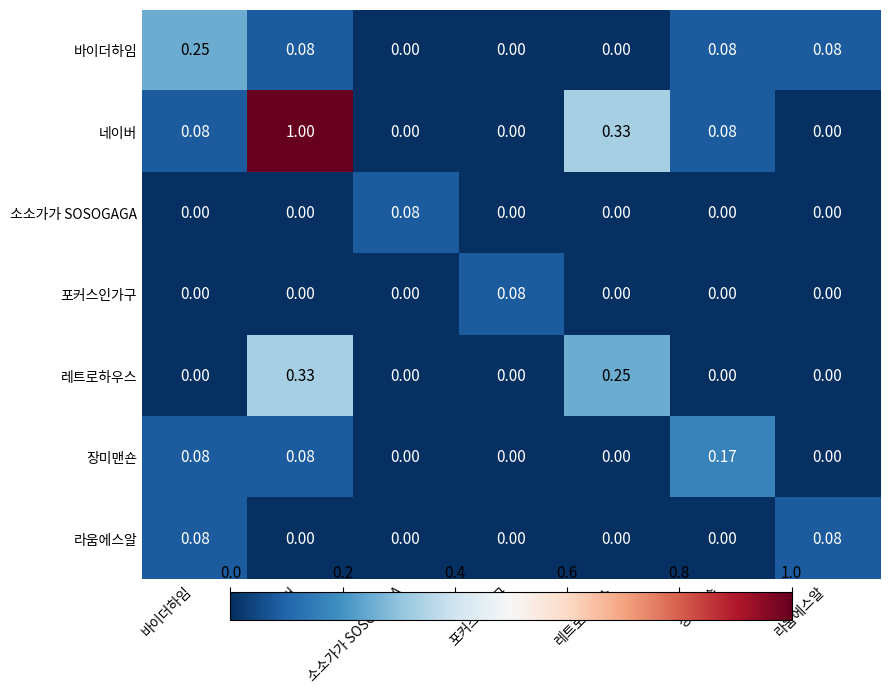

Which series changed the most between 네이버 and 레트로하우스?

네이버